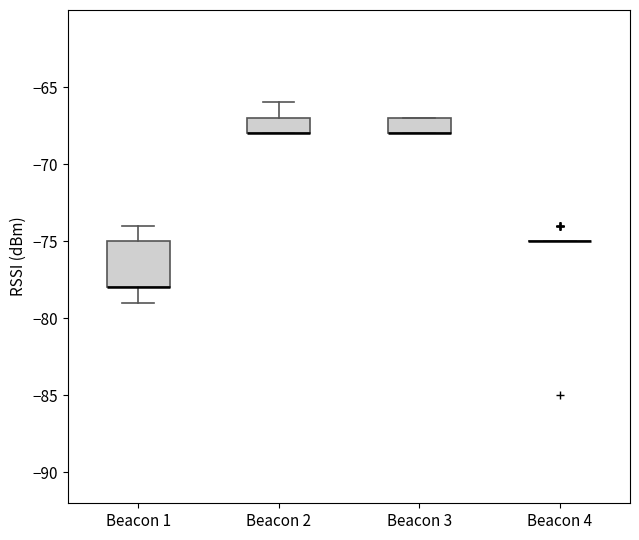

Reading left to right, read every box against the y-axis: the position of its median line, the range the box covers, and the ends of its whiskers. The values are not printed on the chart, so give them approximately, as read against the axis.

Beacon 1: median -78 (drawn on the box's lower edge), box -78 to -75, whiskers -79 to -74
Beacon 2: median -68 (drawn on the box's lower edge), box -68 to -67, whiskers -68 to -66
Beacon 3: median -68 (drawn on the box's lower edge), box -68 to -67, whiskers -68 to -67
Beacon 4: box collapsed to a line at -75, whiskers -75 to -75